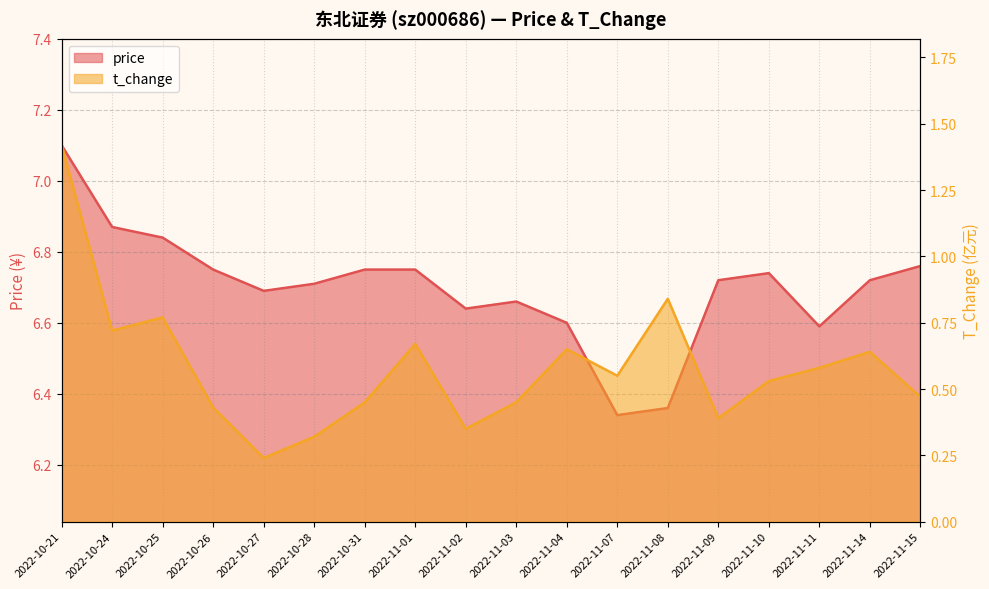

At how many categories does at least one series exceed 2?

18